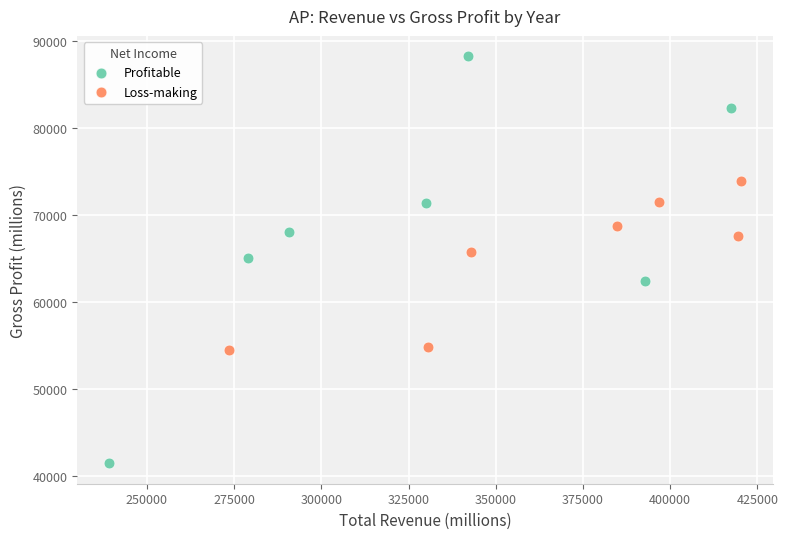

Which series reaches the maximum Y coordinate?

Profitable